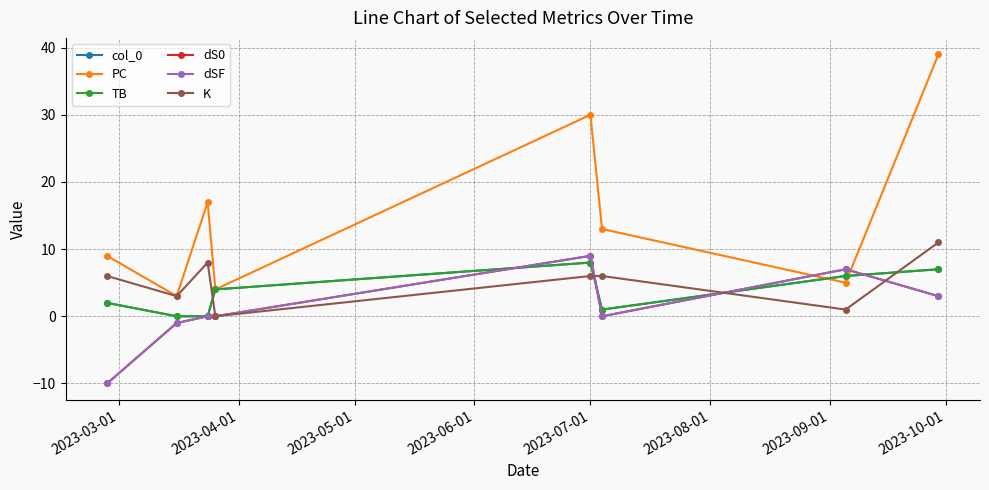

Does the chart have visible grid lines?

Yes